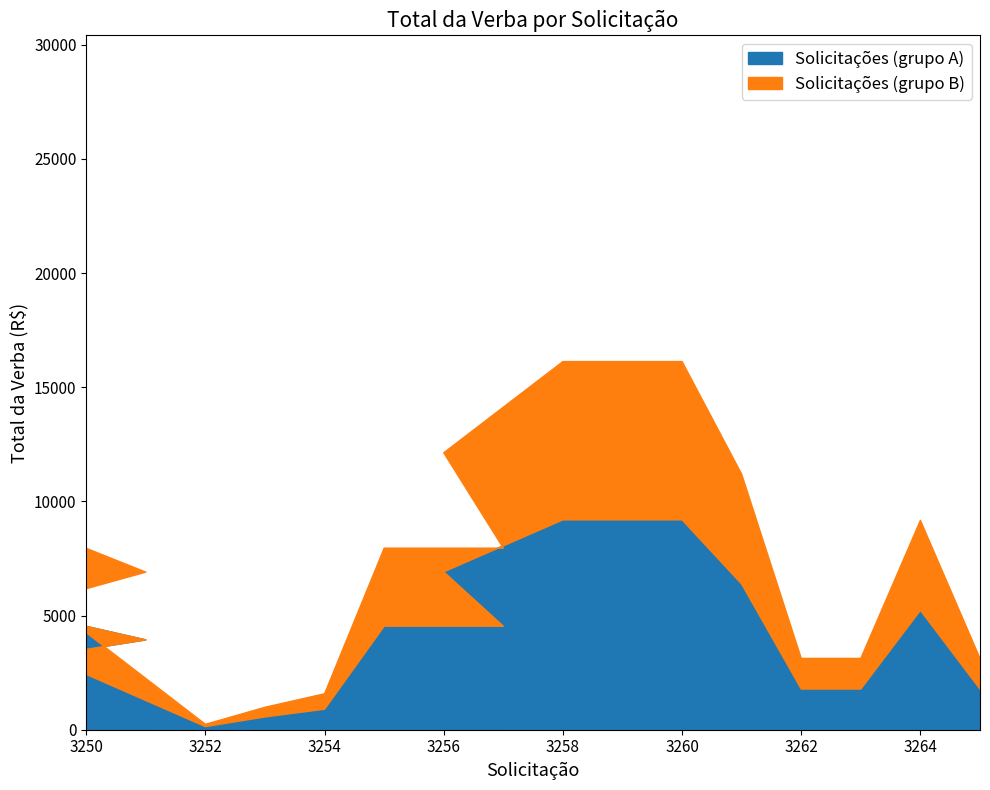

What position from the left is 3259?

14